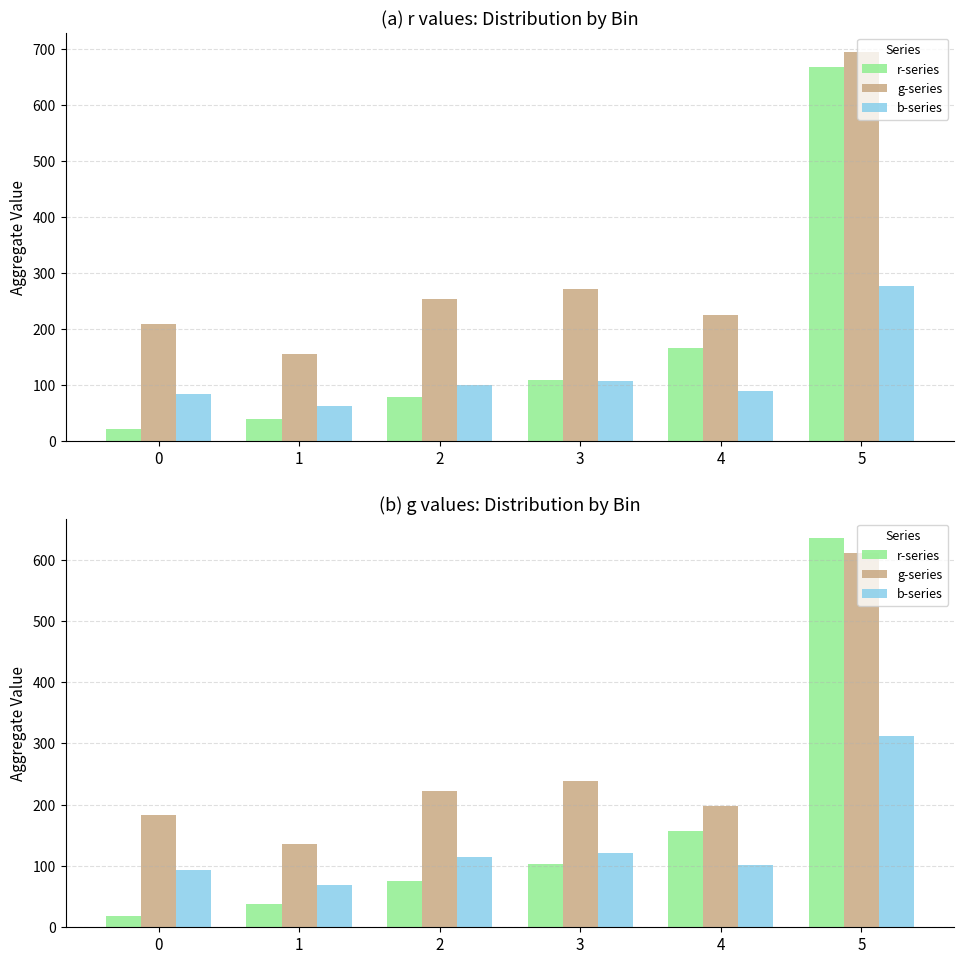

What is the smallest value displayed?

19